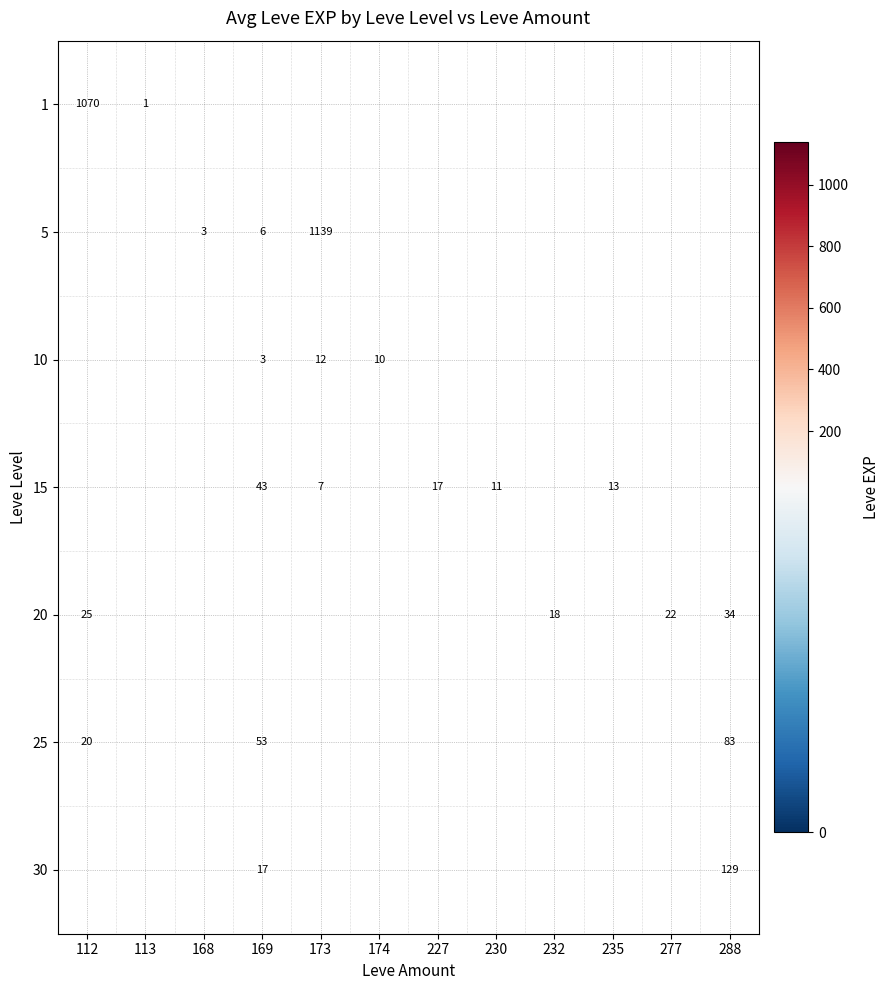

The 10 series shows 3 at 169. True or false?

True